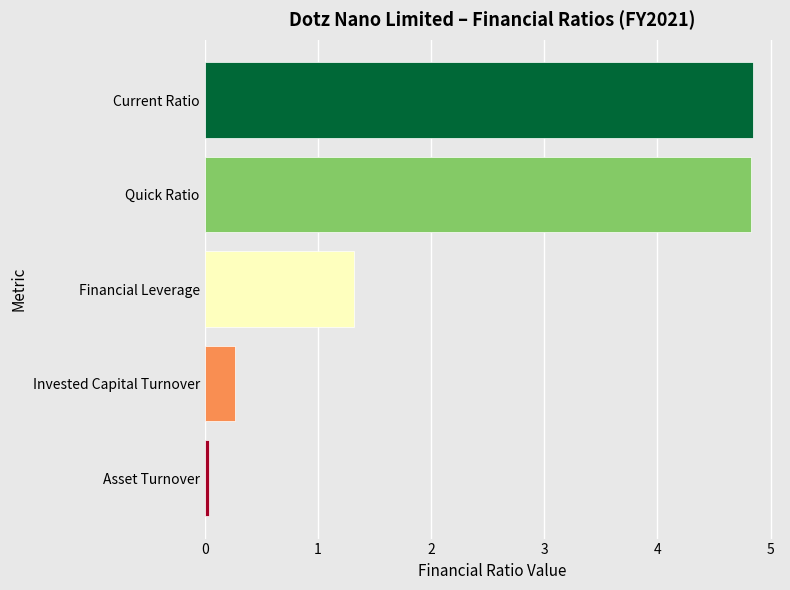

How many categories are shown in the chart?

5